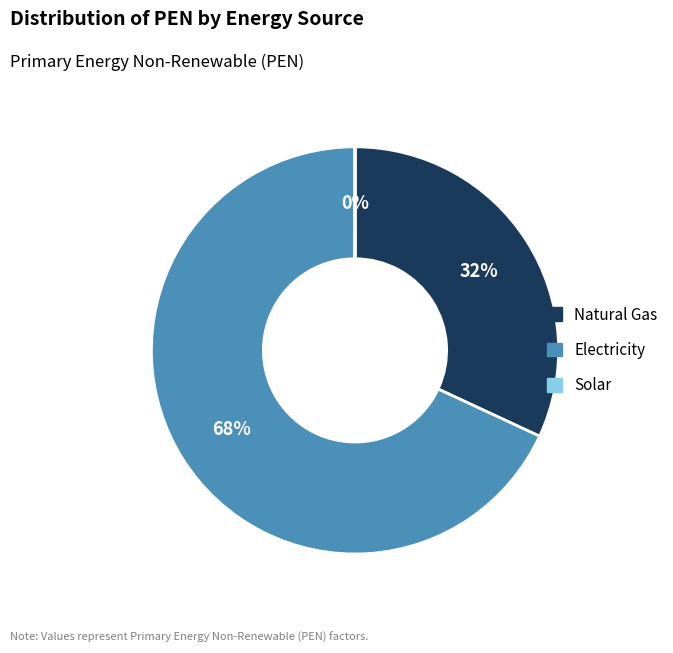

Which has a higher value, Natural Gas or Electricity?

Electricity